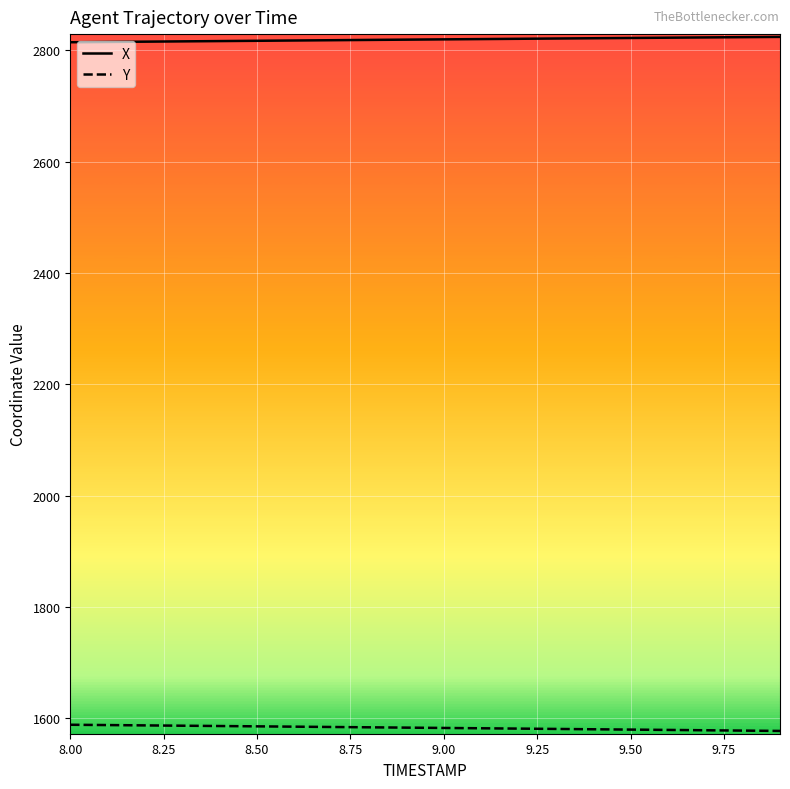

List the series in order of their peak value, lowest first.

Y, X